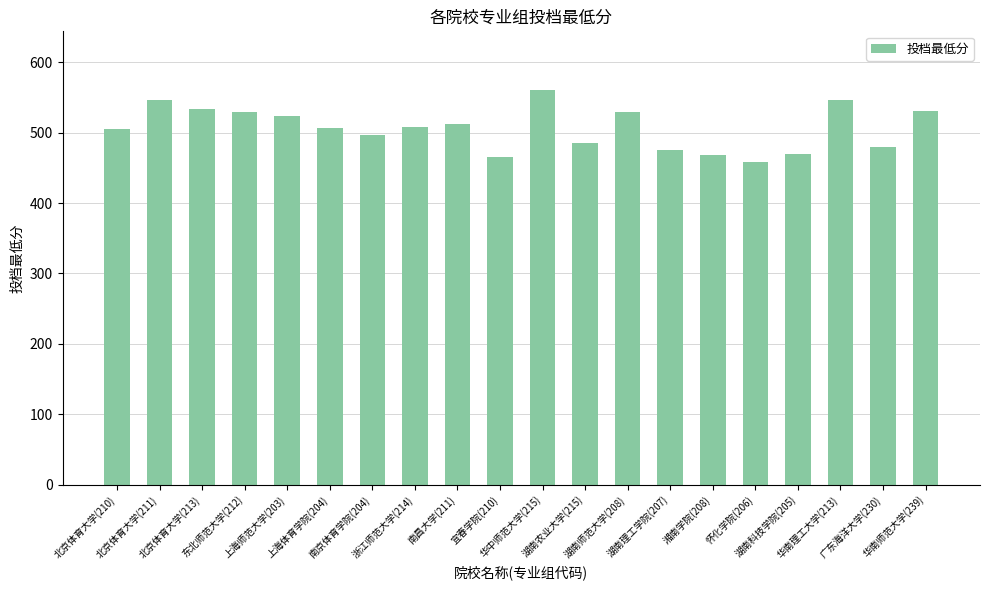

How many data points are less than 508?

10